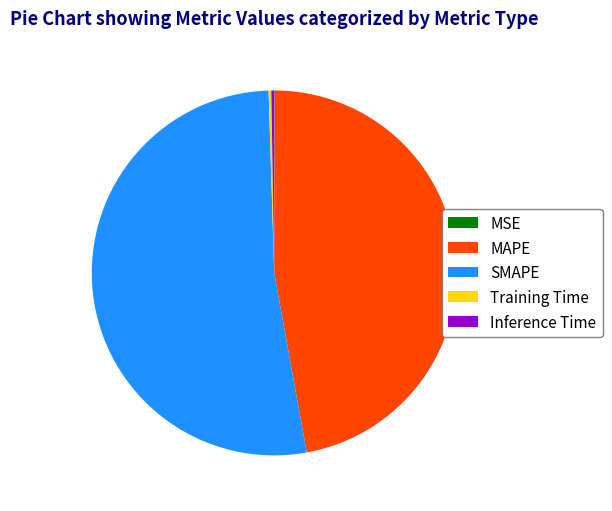

Which has a higher value, SMAPE or MAPE?

SMAPE